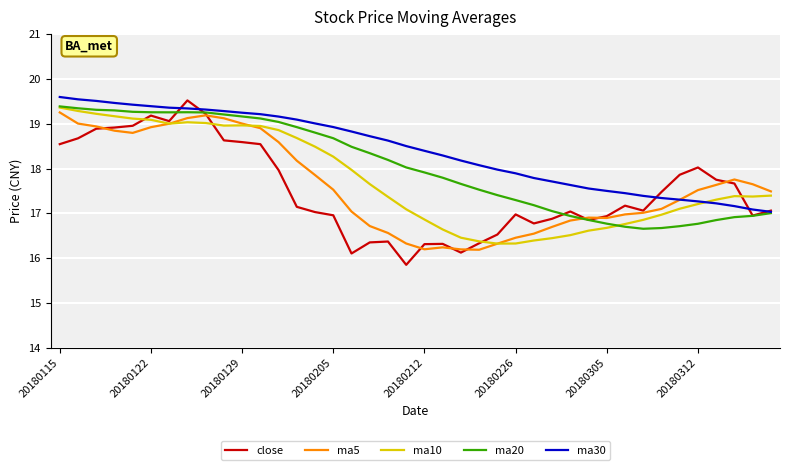

Which series has the widest spread of values?

close